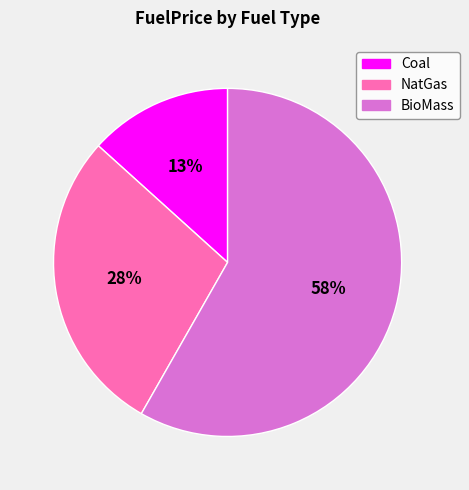

Rank the categories by value from lowest to highest.

Coal, NatGas, BioMass